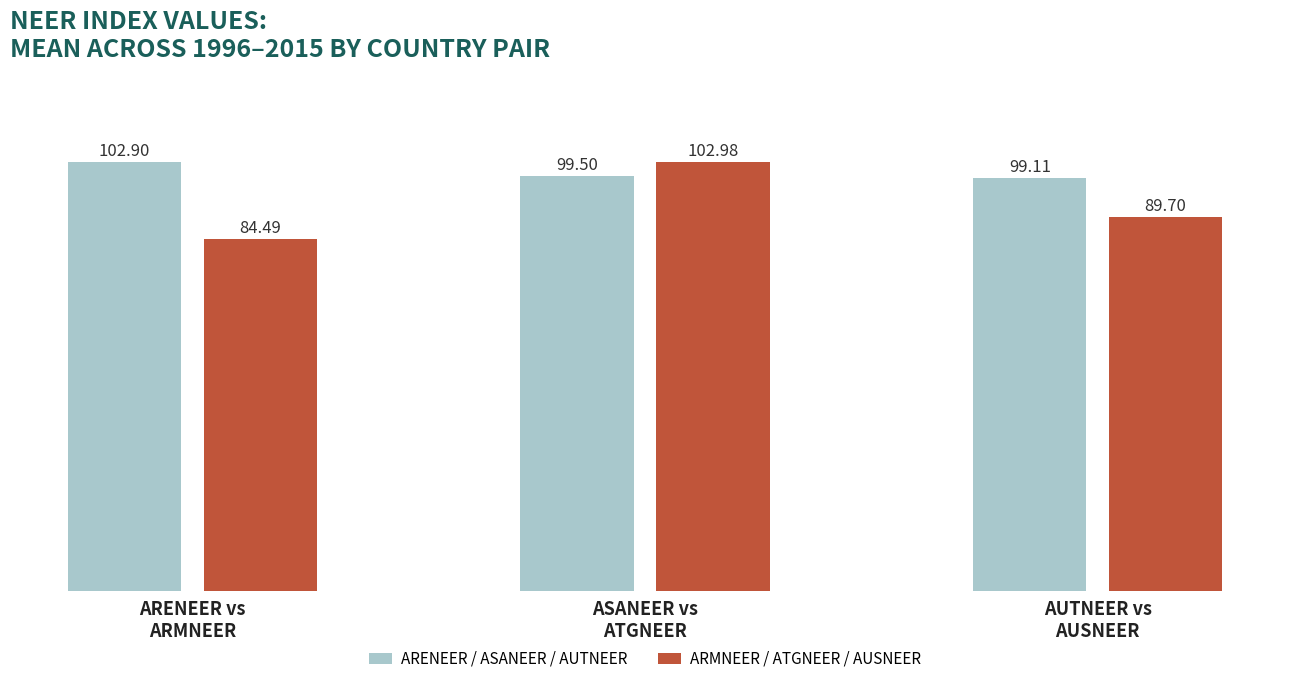

What is the total value across all series at ARENEER vs
ARMNEER?

187.4